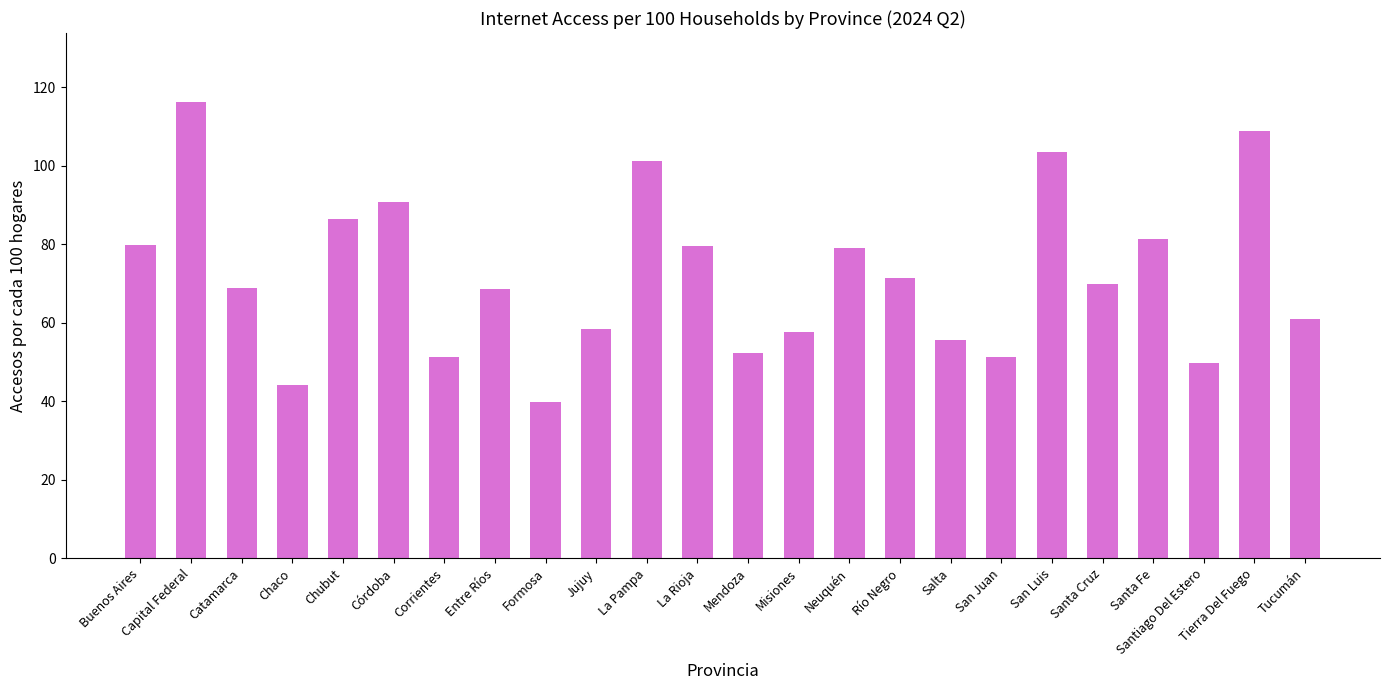

What is the smallest value displayed?

39.7